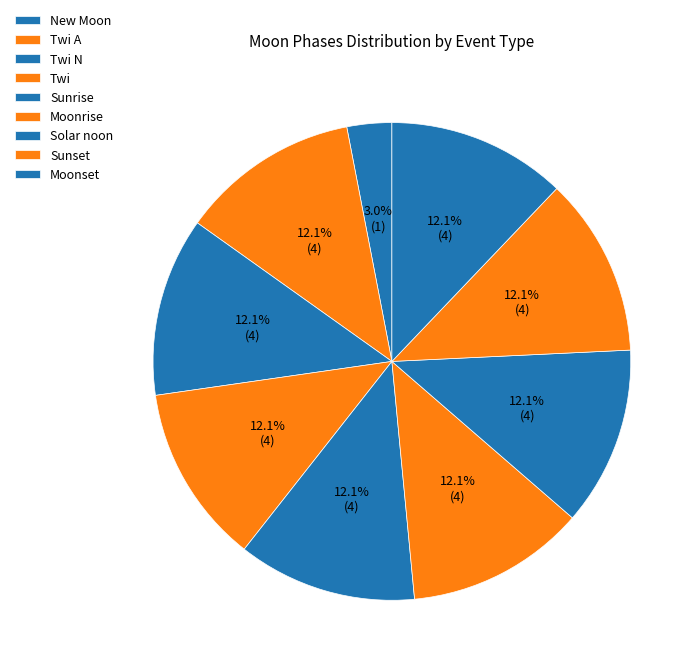

What is the total percentage of Twi A and Solar noon?

24.2%